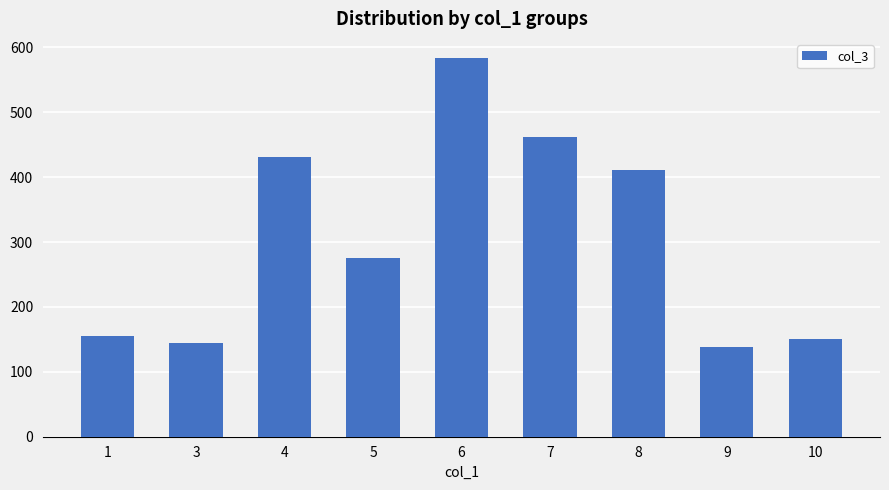

What is the maximum value shown in the chart?

584